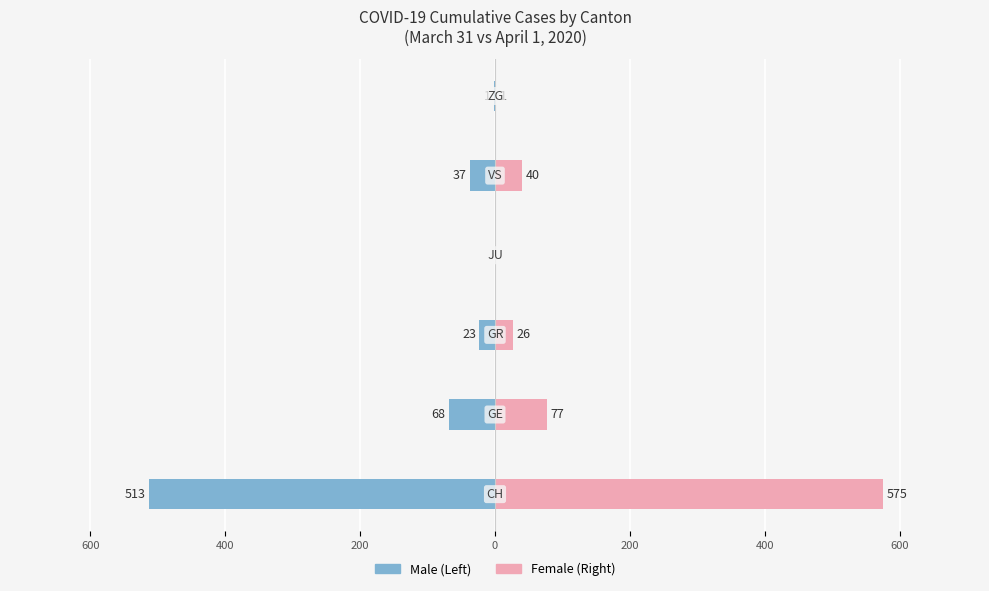

What is the difference between the highest and lowest values at 600?

145